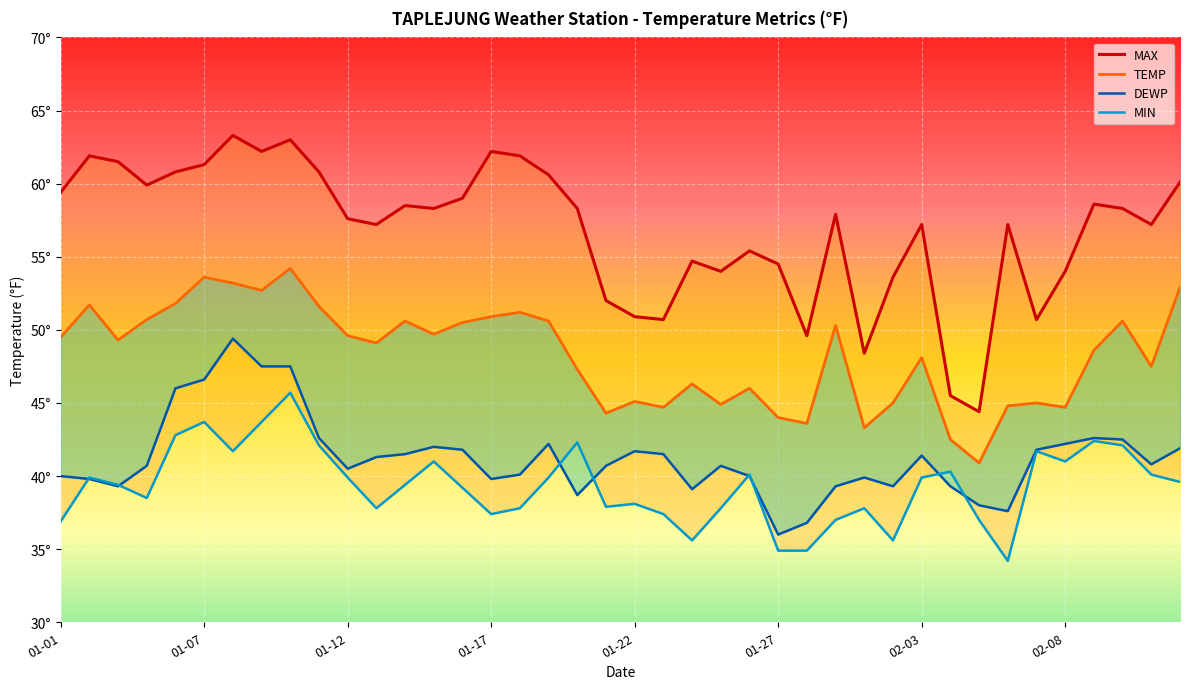

What is the label of the 1st point from the left?

01-01